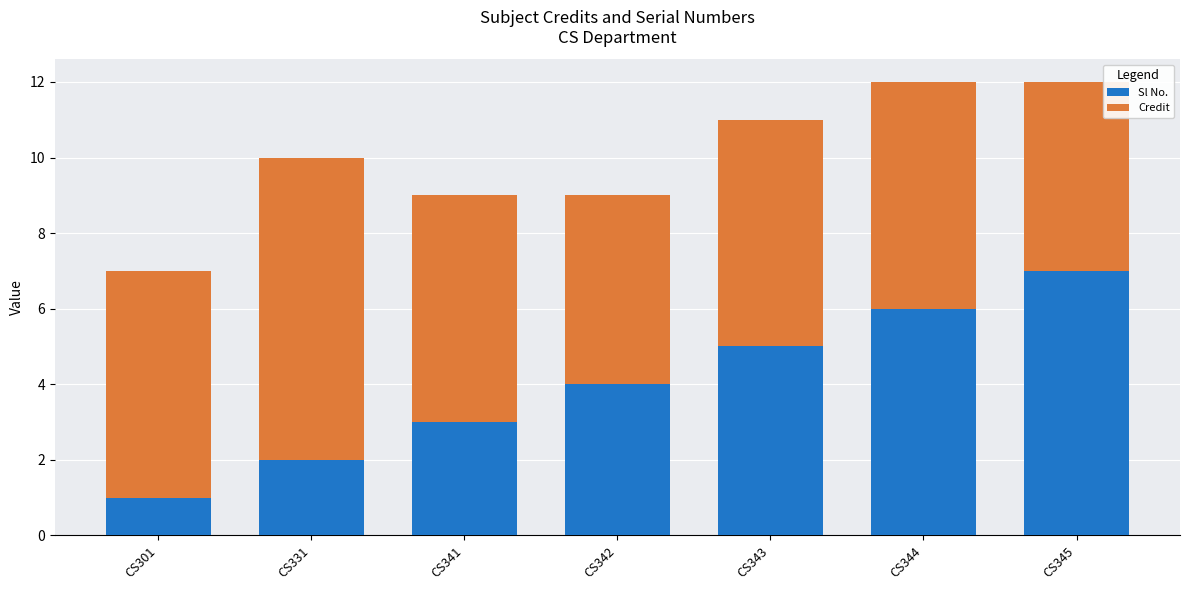

What is the maximum value for Sl No.?

7